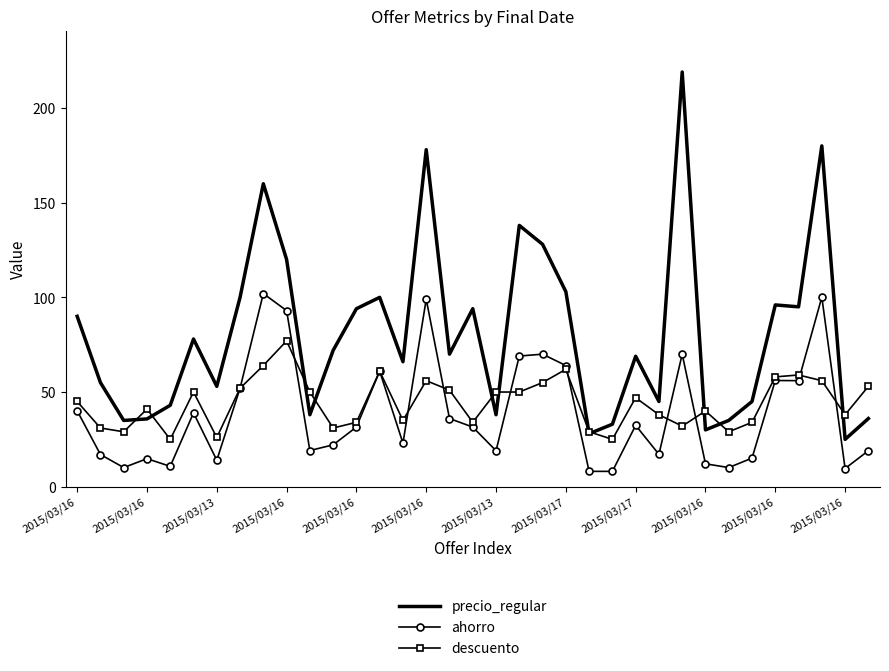

True or false: precio_regular and ahorro cross at least once.

False